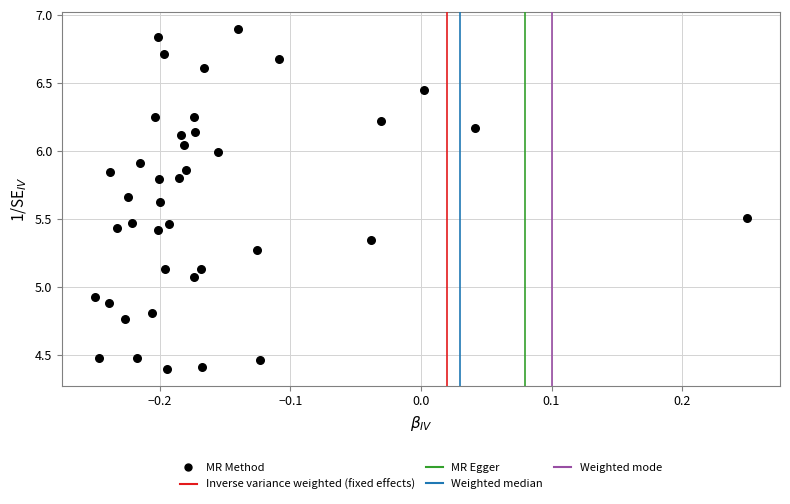

What is the range of X values (max minus min)?

0.5